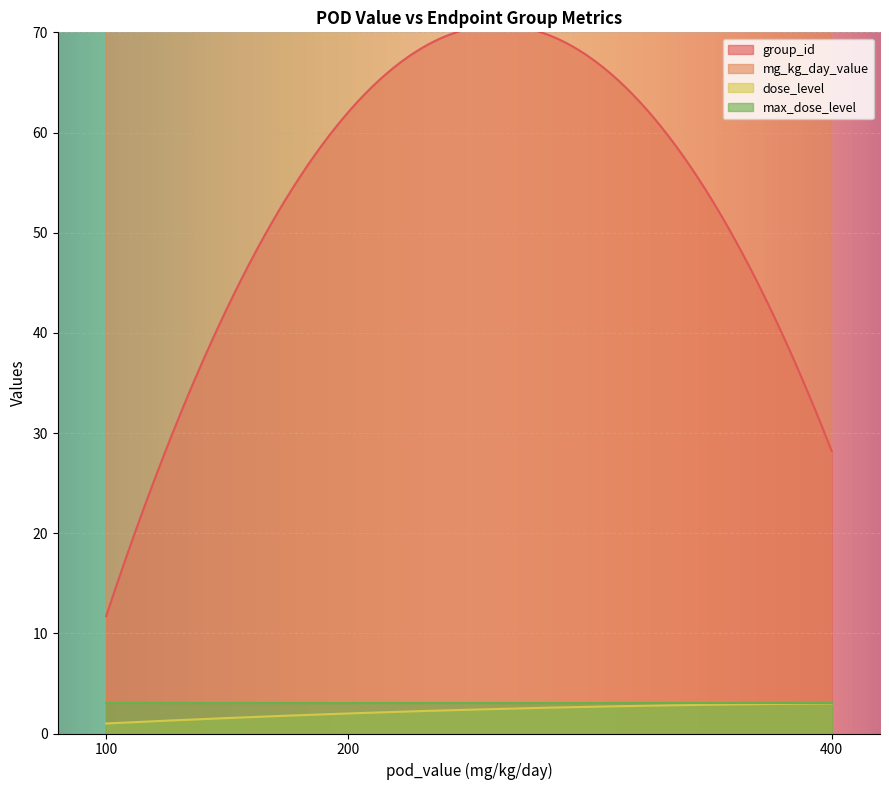

True or false: mg_kg_day_value and max_dose_level cross at least once.

False